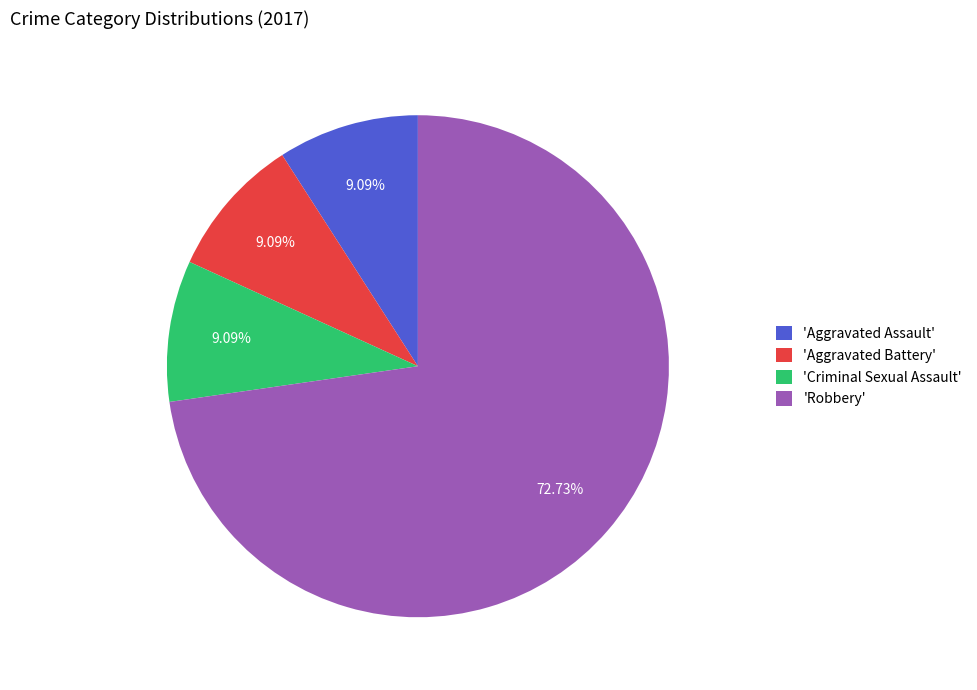

Which has a higher value, 'Aggravated Battery' or 'Robbery'?

'Robbery'